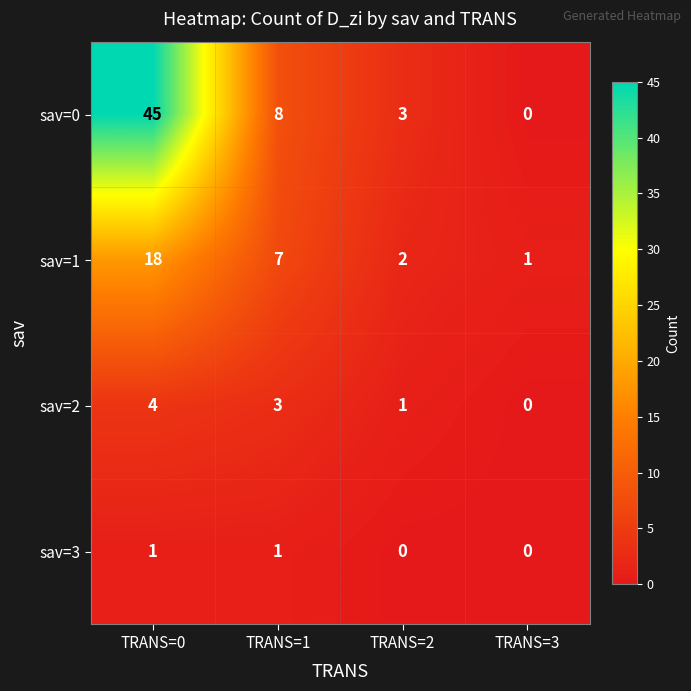

What is the difference between the maximum and minimum values in the sav=2 series?

4